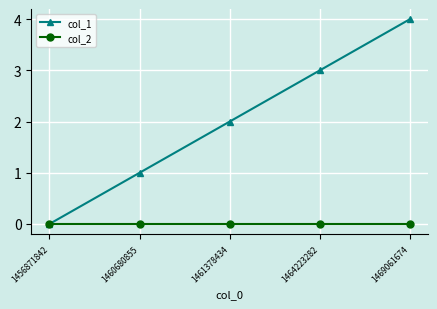

At which category is the sum across all series the highest?

1469061674